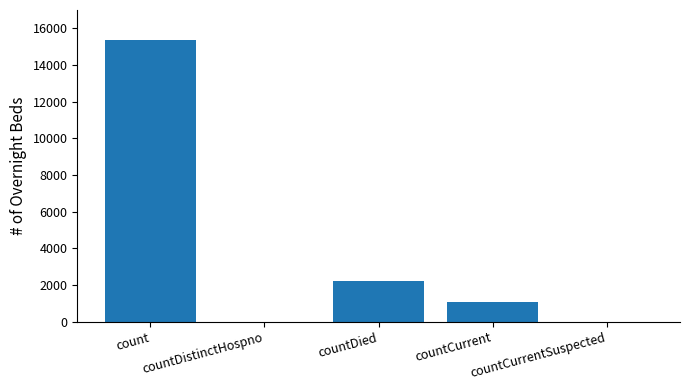

What is the sum of all values?

18642